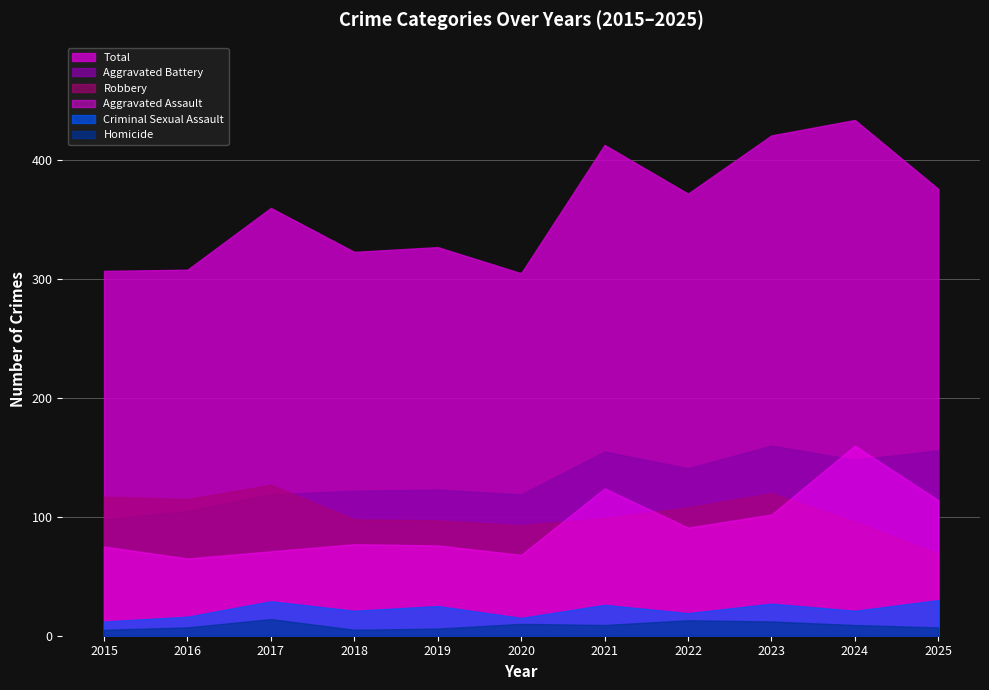

What is the sum of all Robbery values?

1139